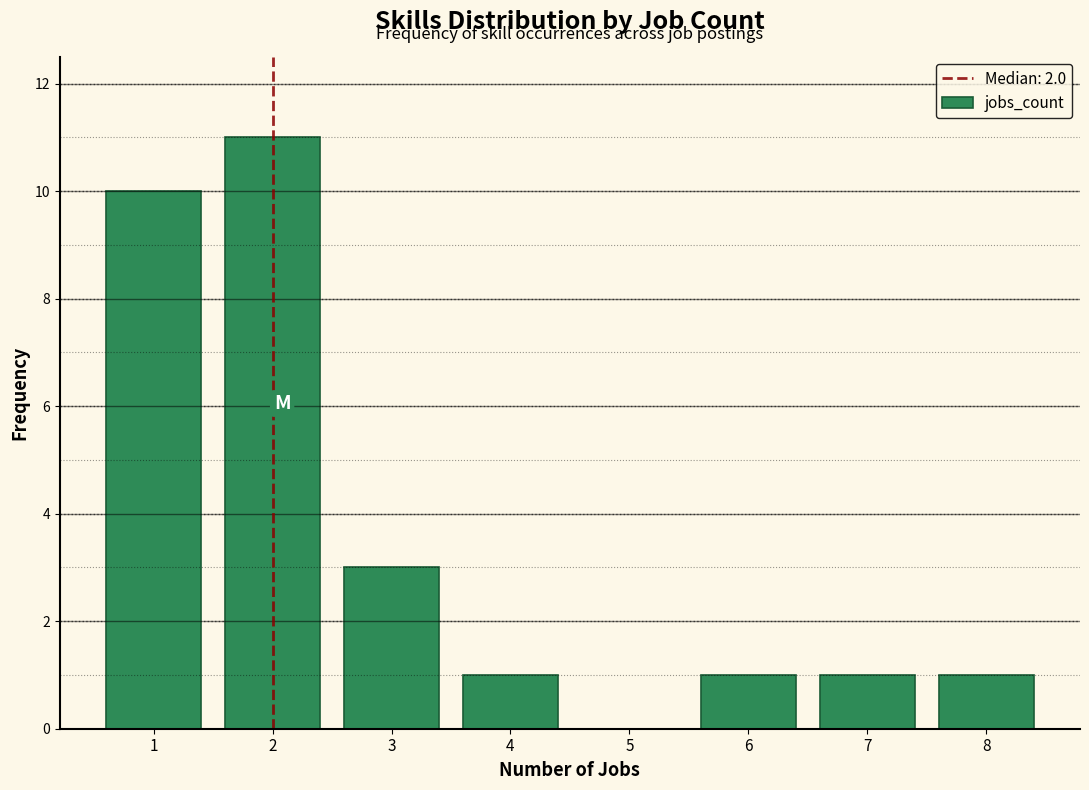

Reading left to right, list every bar in this chart as the range it spans on the x-axis followed by its height. The values are not printed on the chart, so give them approximately, as read against the axis.

0.5 to 1.5: 10
1.5 to 2.5: 11
2.5 to 3.5: 3
3.5 to 4.5: 1
4.5 to 5.5: 0
5.5 to 6.5: 1
6.5 to 7.5: 1
7.5 to 8.5: 1